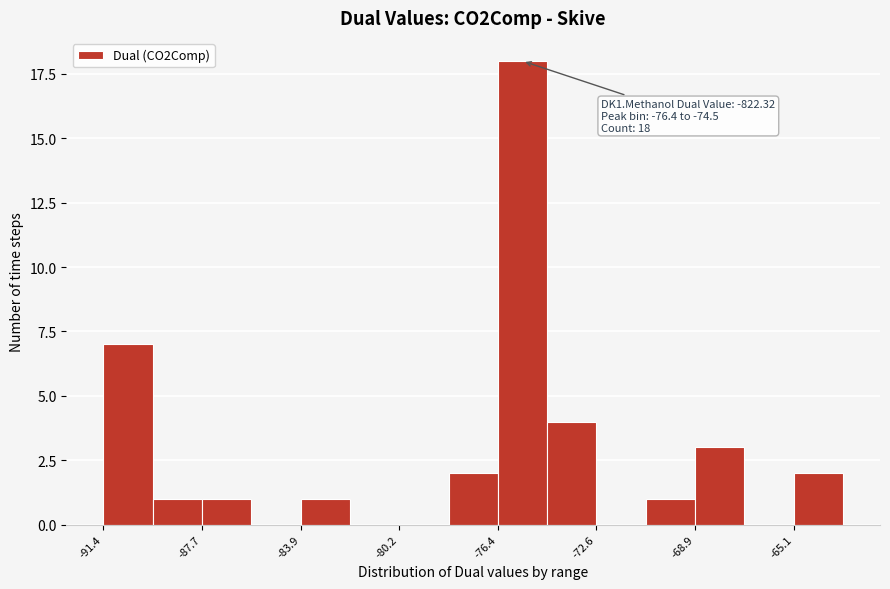

Read against the x-axis, roughly where is the centre of the tallest bar?

-75.5